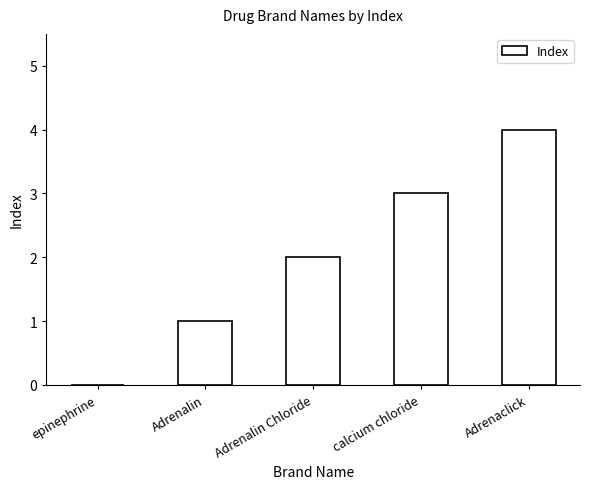

Are the bars horizontal?

No